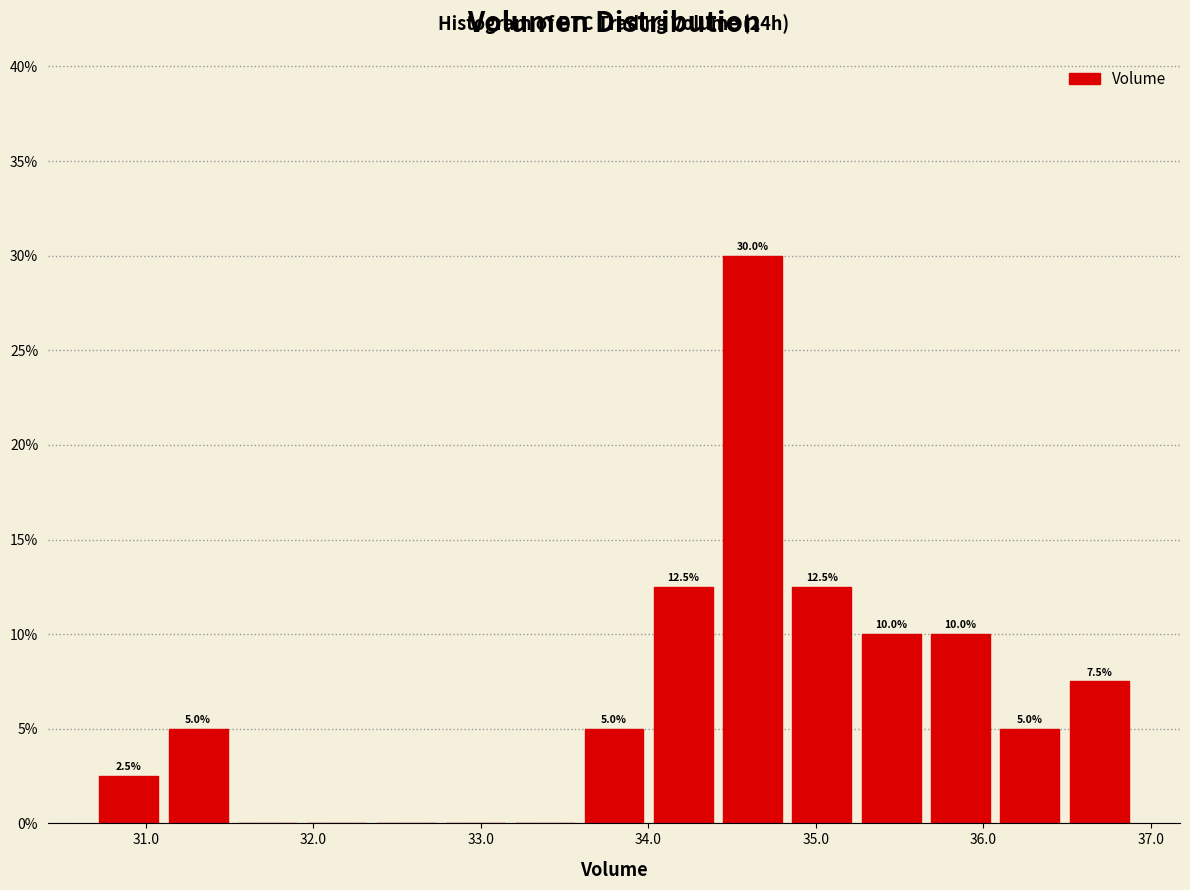

Which range on the x-axis has the tallest bar?

34.4 to 34.8